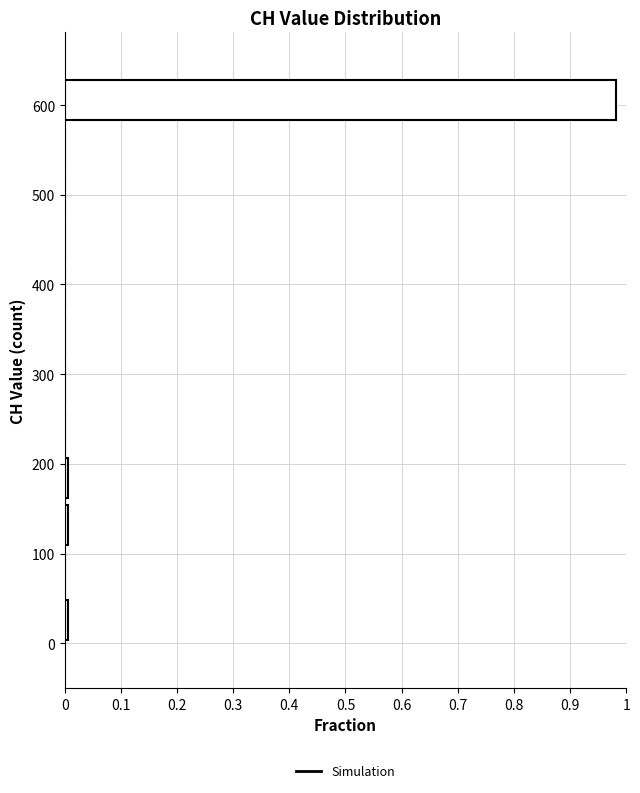

Reading bottom to top, list every bar in this chart as the range it spans on the y-axis followed by its length. Neither the bar edges nor the lengths are printed on the chart, so give them approximately, as read against the axes.

0 to 50: under 0.01
50 to 110: 0
110 to 160: under 0.01
160 to 210: under 0.01
210 to 260: 0
260 to 320: 0
320 to 370: 0
370 to 420: 0
420 to 470: 0
470 to 530: 0
530 to 580: 0
580 to 630: 0.98